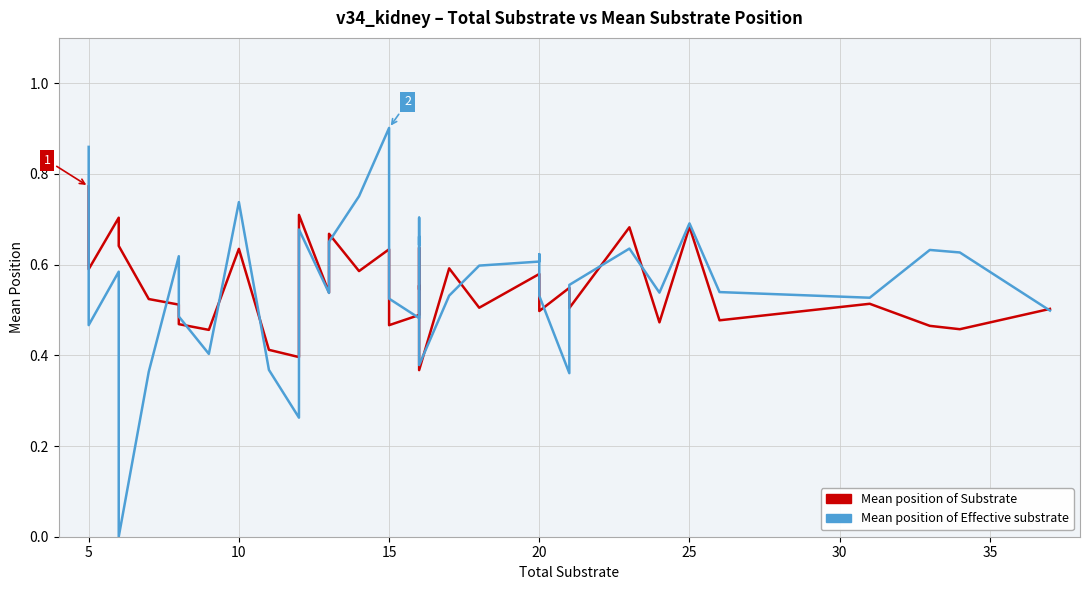

Rank the series by their maximum value, from lowest to highest.

Mean position of Substrate, Mean position of Effective substrate